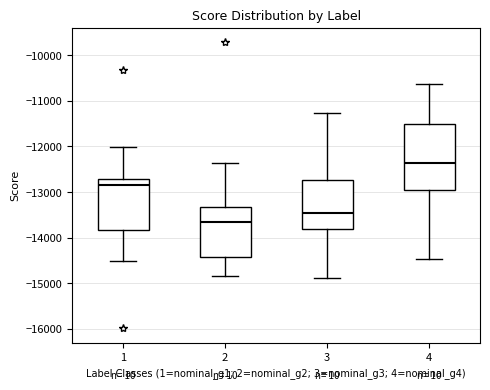

Reading left to right, read every box against the y-axis: the position of its median line, the range the box covers, and the ends of its whiskers. The values are not printed on the chart, so give them approximately, as read against the axis.

1: median -12900, box -13800 to -12700, whiskers -14500 to -12000
2: median -13700, box -14400 to -13300, whiskers -14800 to -12400
3: median -13500, box -13800 to -12700, whiskers -14900 to -11300
4: median -12400, box -13000 to -11500, whiskers -14500 to -10600